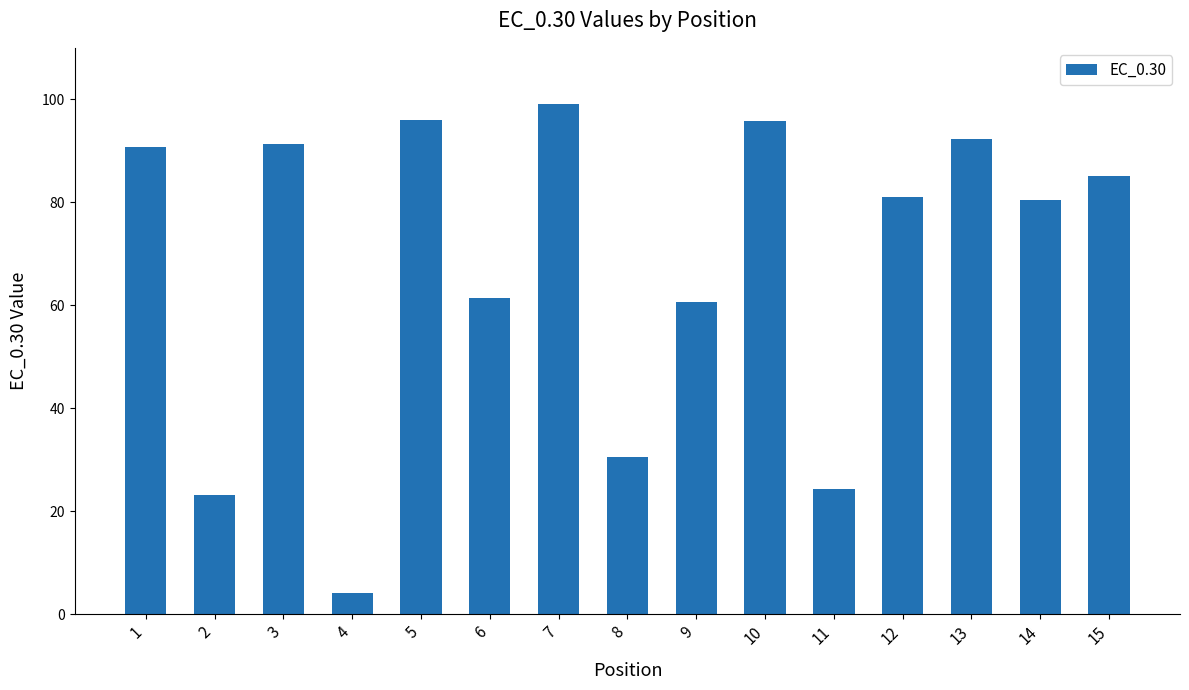

Read the value at 11.

24.2